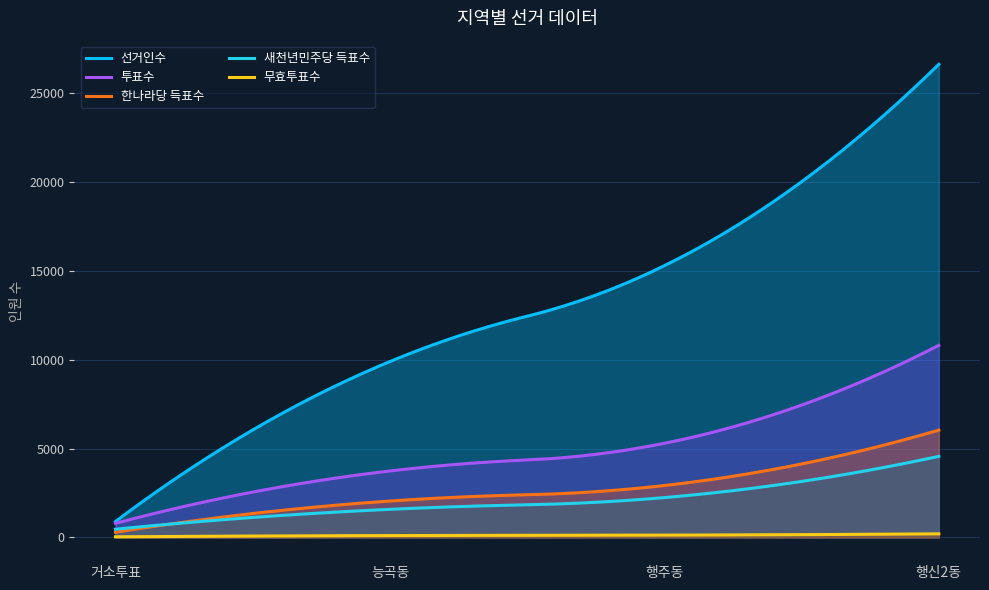

Reading left to right, extract all data points from this chart.

선거인수: 거소투표=898	능곡동=9900	행주동=15294	행신2동=26625
투표수: 거소투표=796	능곡동=3743	행주동=5300	행신2동=10812
한나라당 득표수: 거소투표=293	능곡동=2051	행주동=2925	행신2동=6042
새천년민주당 득표수: 거소투표=465	능곡동=1584	행주동=2244	행신2동=4566
무효투표수: 거소투표=38	능곡동=108	행주동=131	행신2동=204